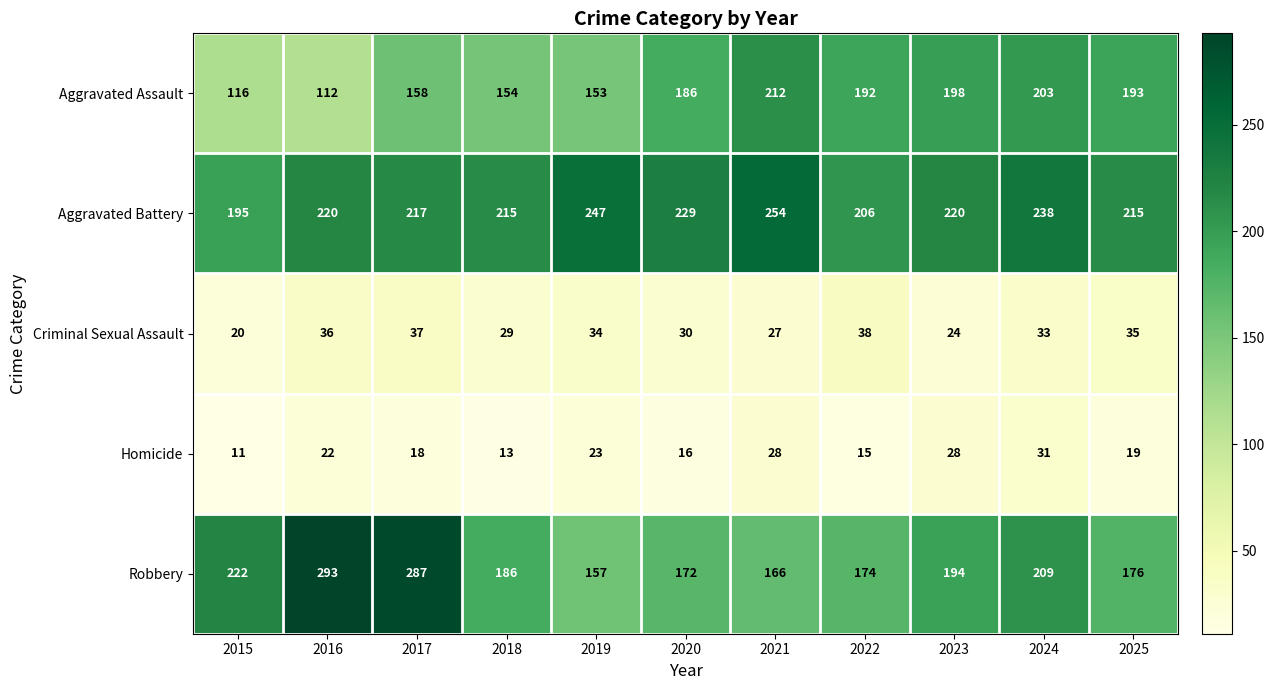

Rank the series at 2020 from highest to lowest value.

Aggravated Battery, Aggravated Assault, Robbery, Criminal Sexual Assault, Homicide